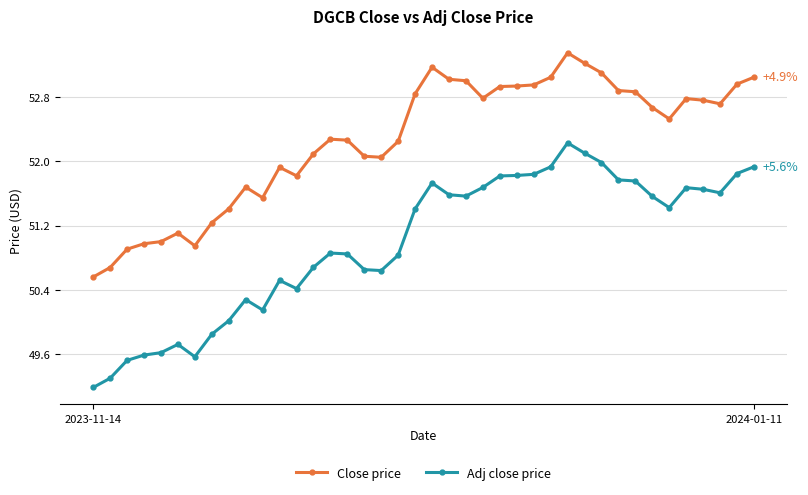

Which series has the largest total across all categories?

Close price